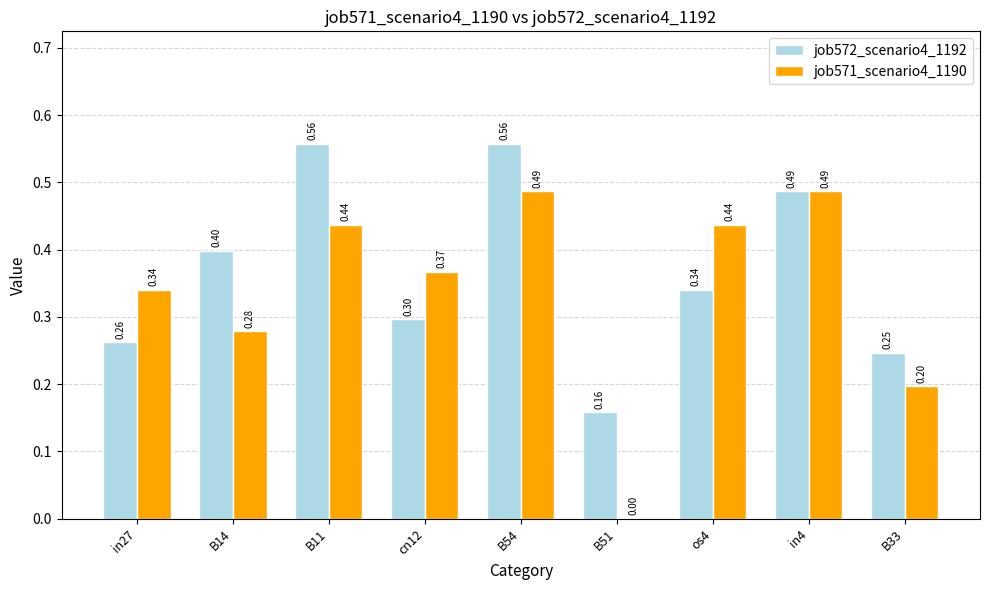

At which label is job572_scenario4_1192 closest to 0?

B51